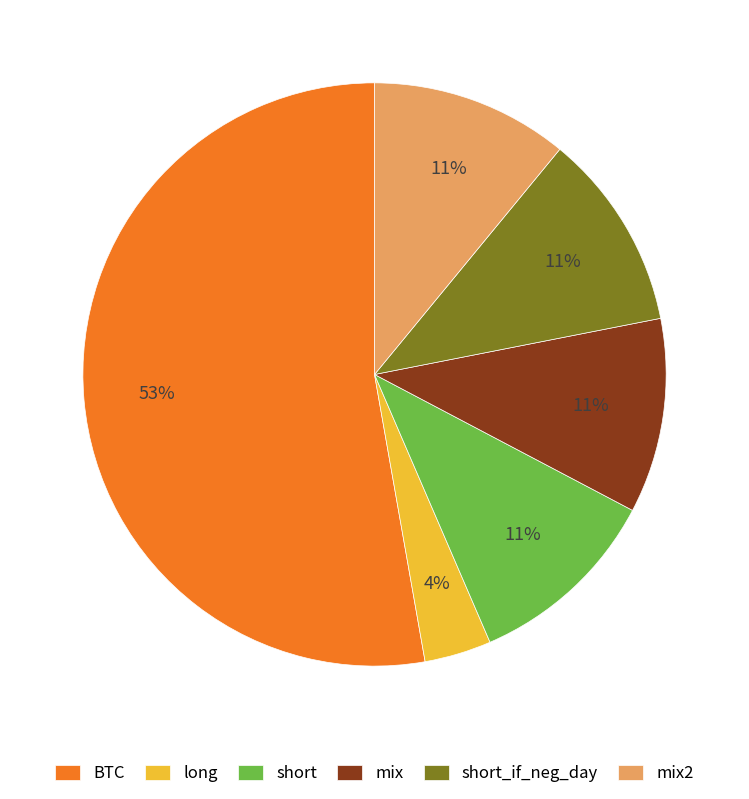

Which category has the smallest portion of the pie?

long